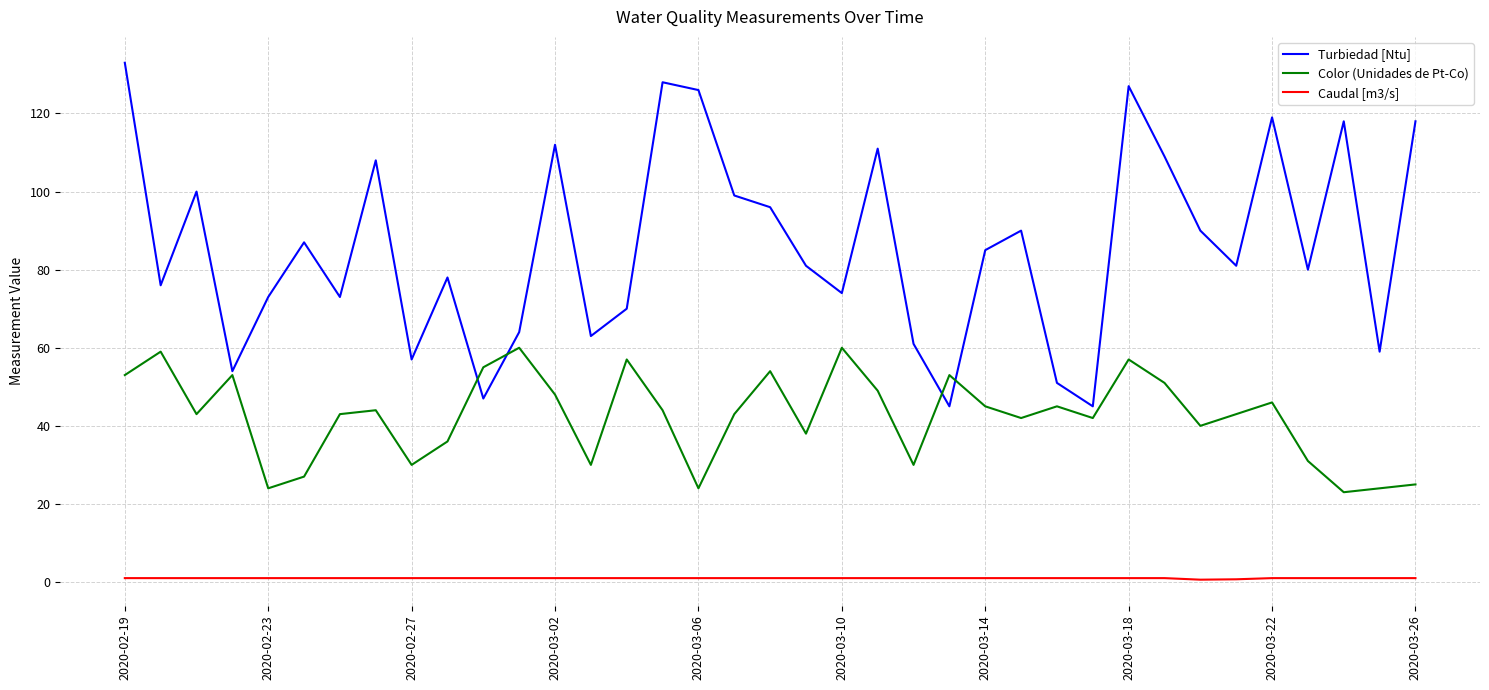

In Caudal [m3/s], how many points are lower than both neighbors (excluding endpoints)?

1